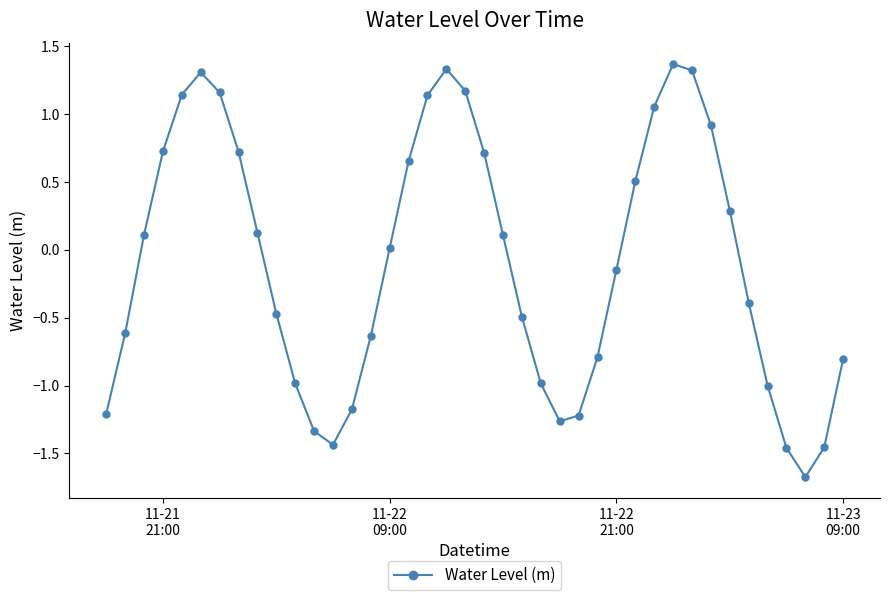

Count the number of categories in the chart.

40